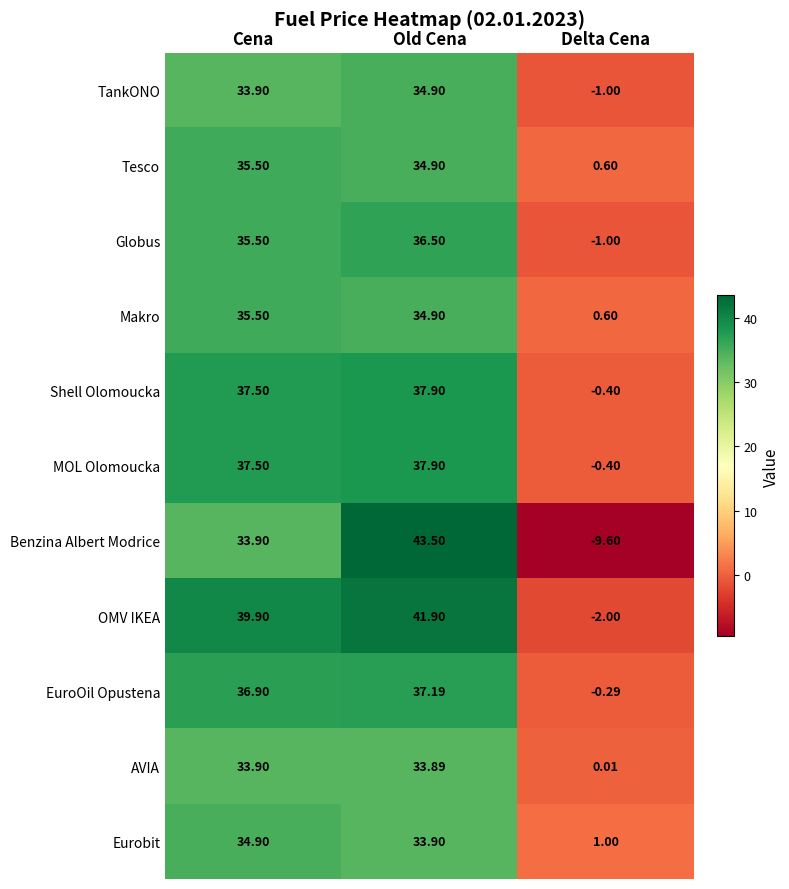

Where does the OMV IKEA series first go above 39?

Cena